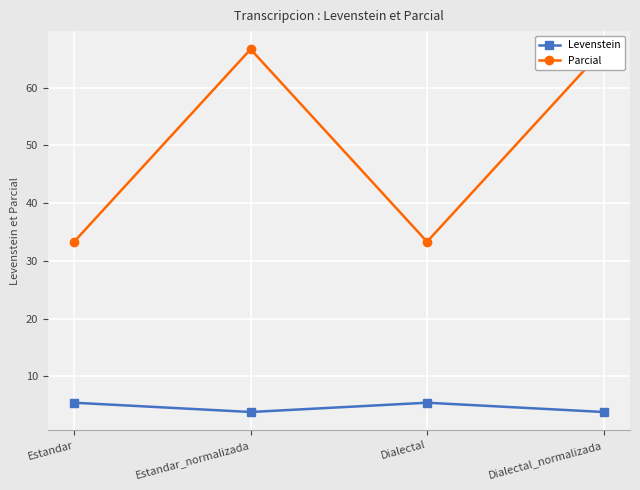

What is the difference between the highest and lowest values at Dialectal?

27.9